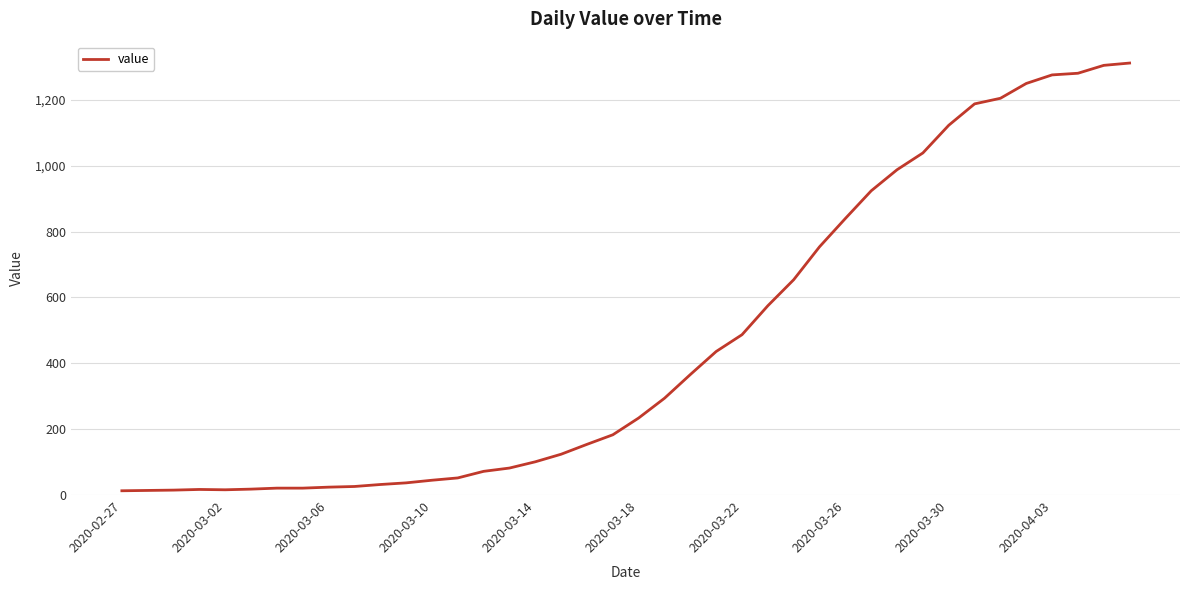

Does the chart have visible grid lines?

Yes